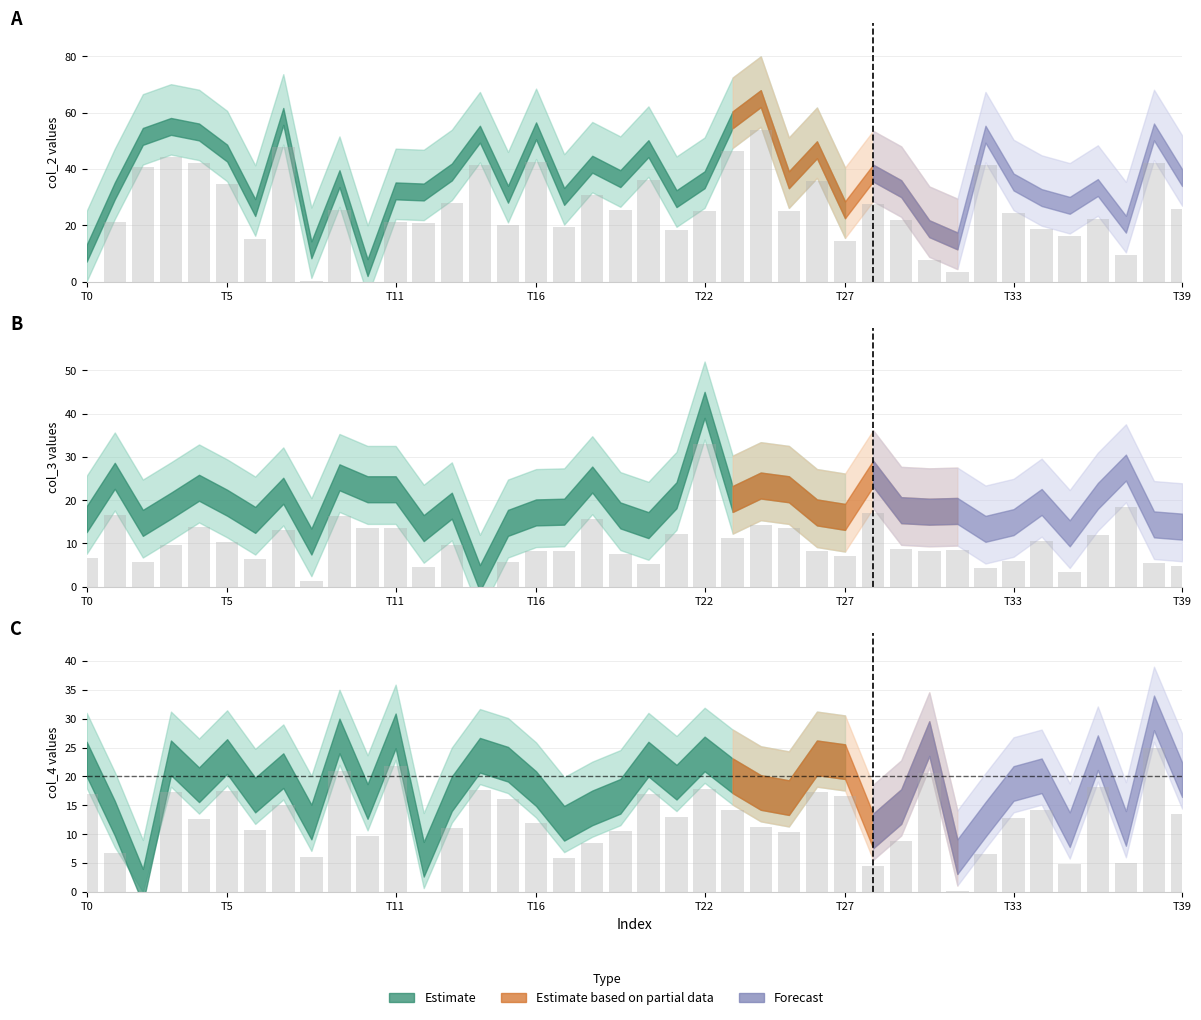

What position from the left is T16?

17